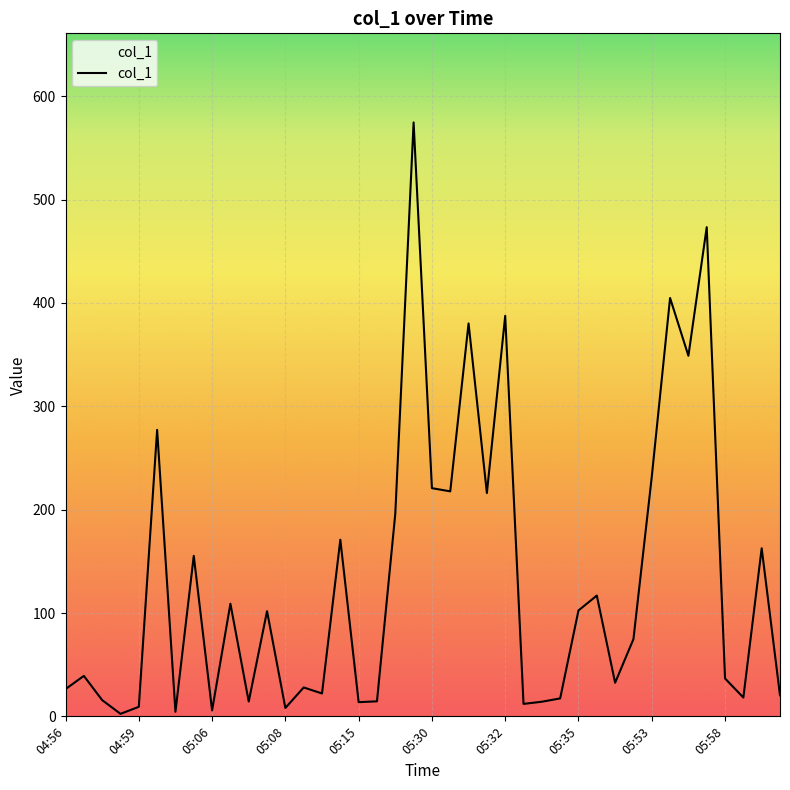

What is the maximum value shown in the chart?

574.7